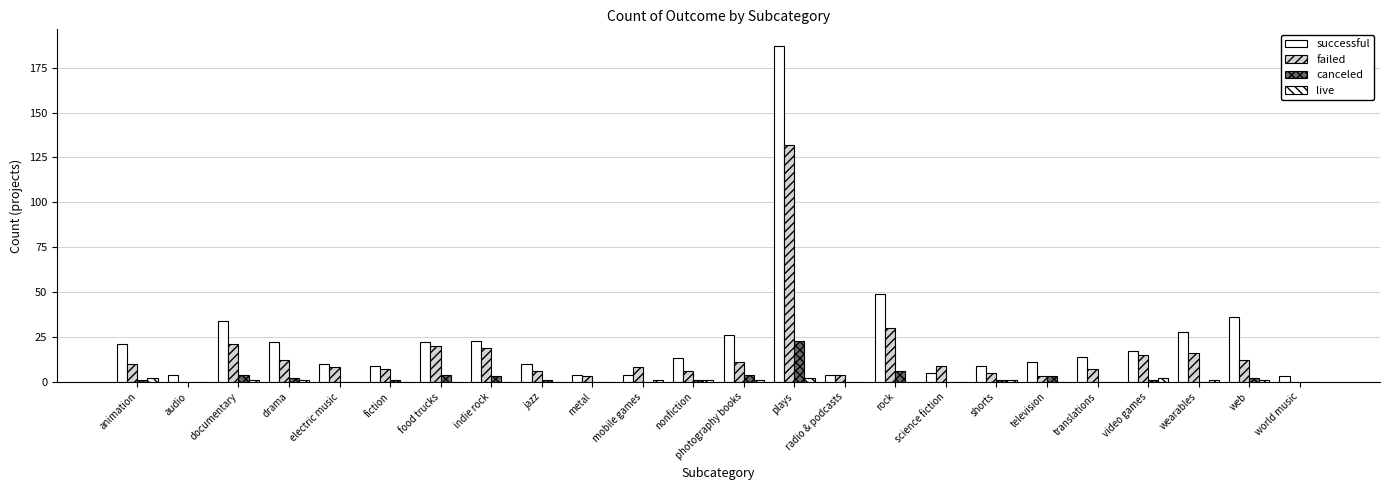

The successful series shows 36 at web. True or false?

True